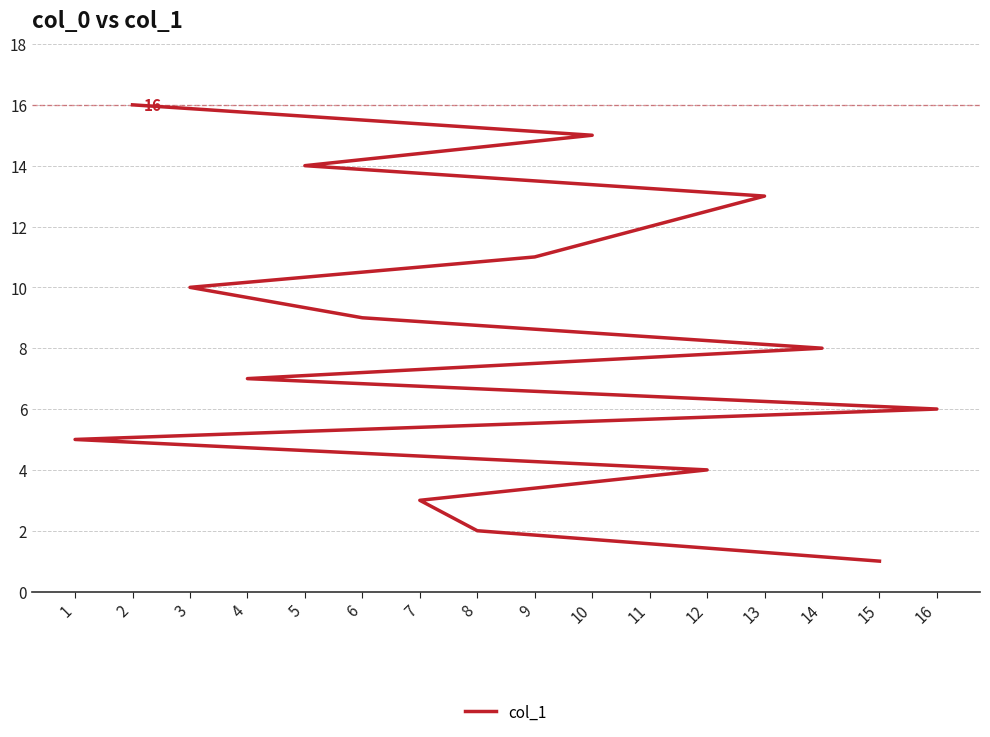

What is the greatest value displayed?

16